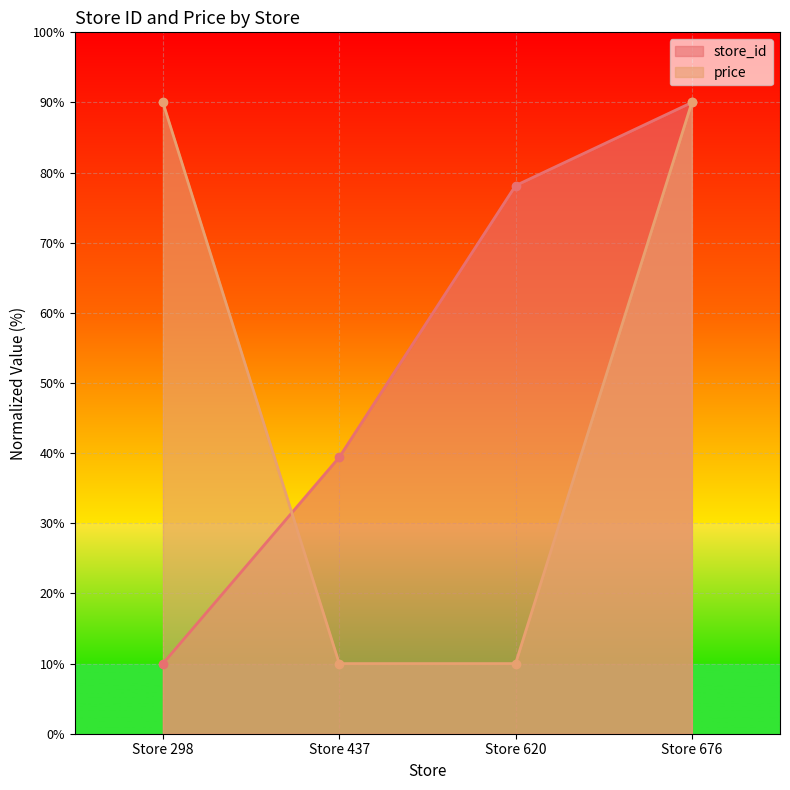

How many series are shown in this chart?

2